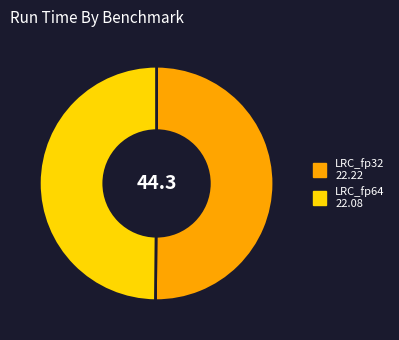

Which category has the smallest portion of the pie?

LinearRegressionCoeff_fp64